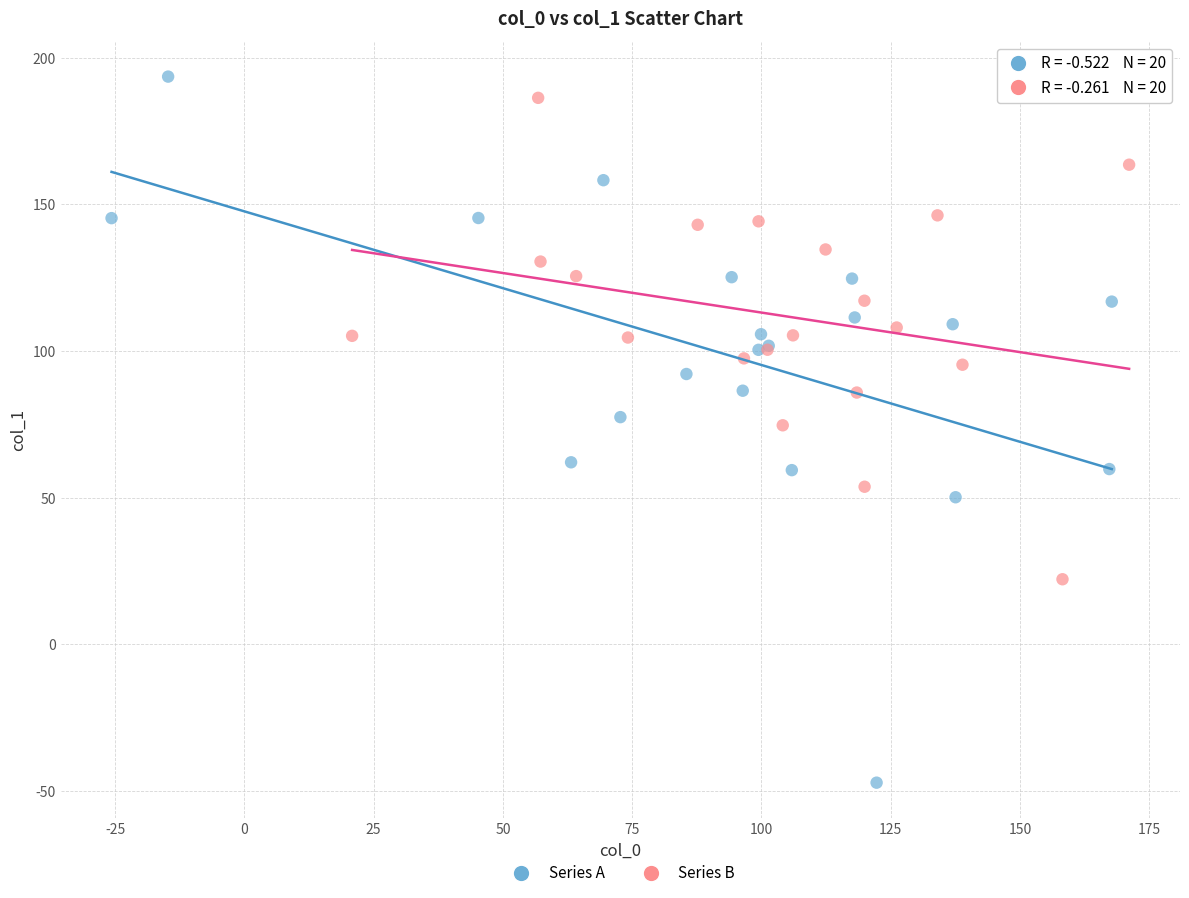

Which series has the largest Y range (max minus min)?

Series A